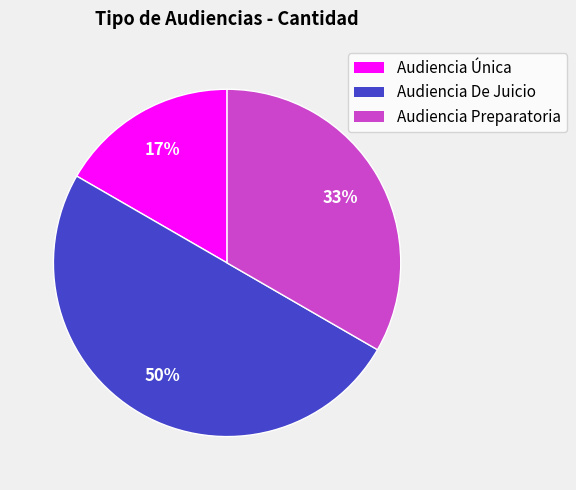

The Audiencia De Juicio slice represents 43% of the pie. True or false?

False